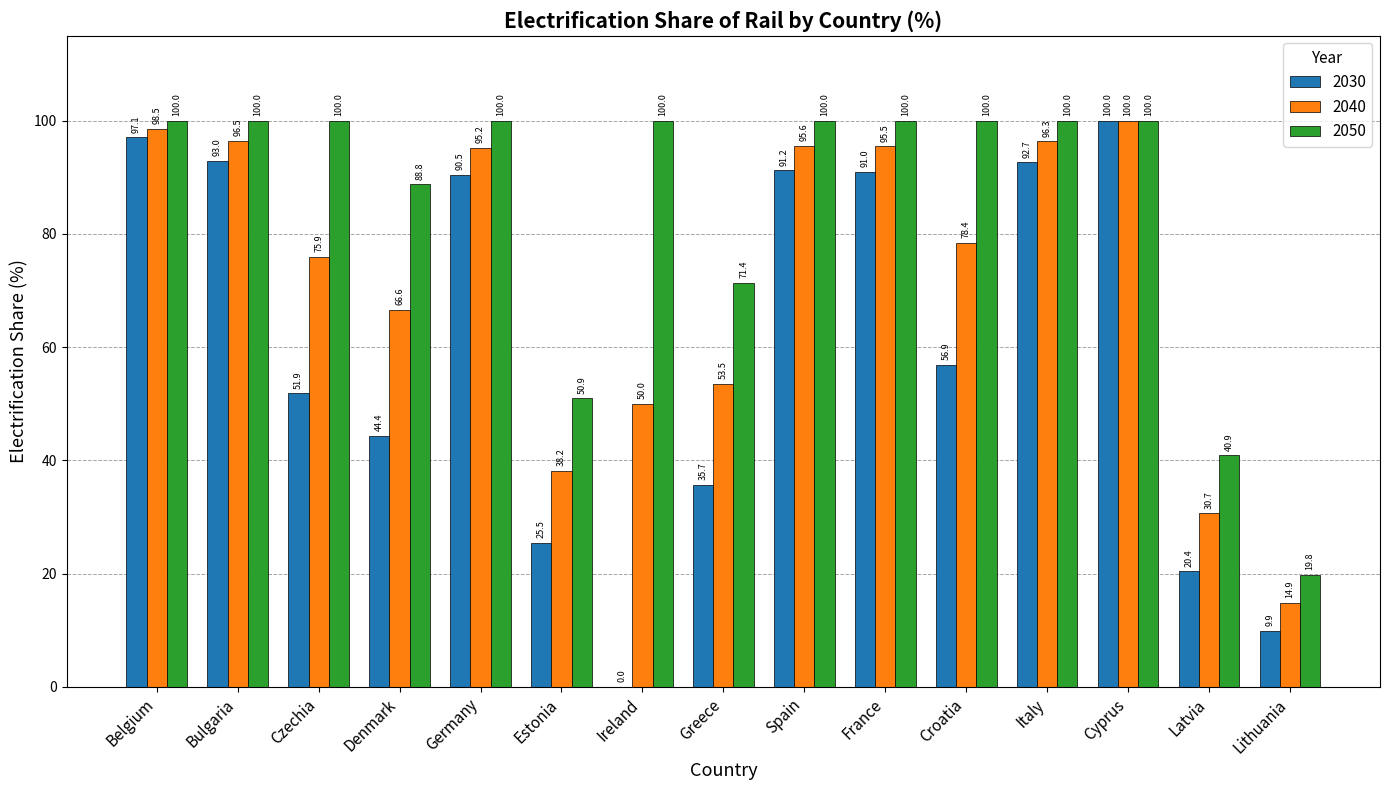

How many groups of bars are there?

15